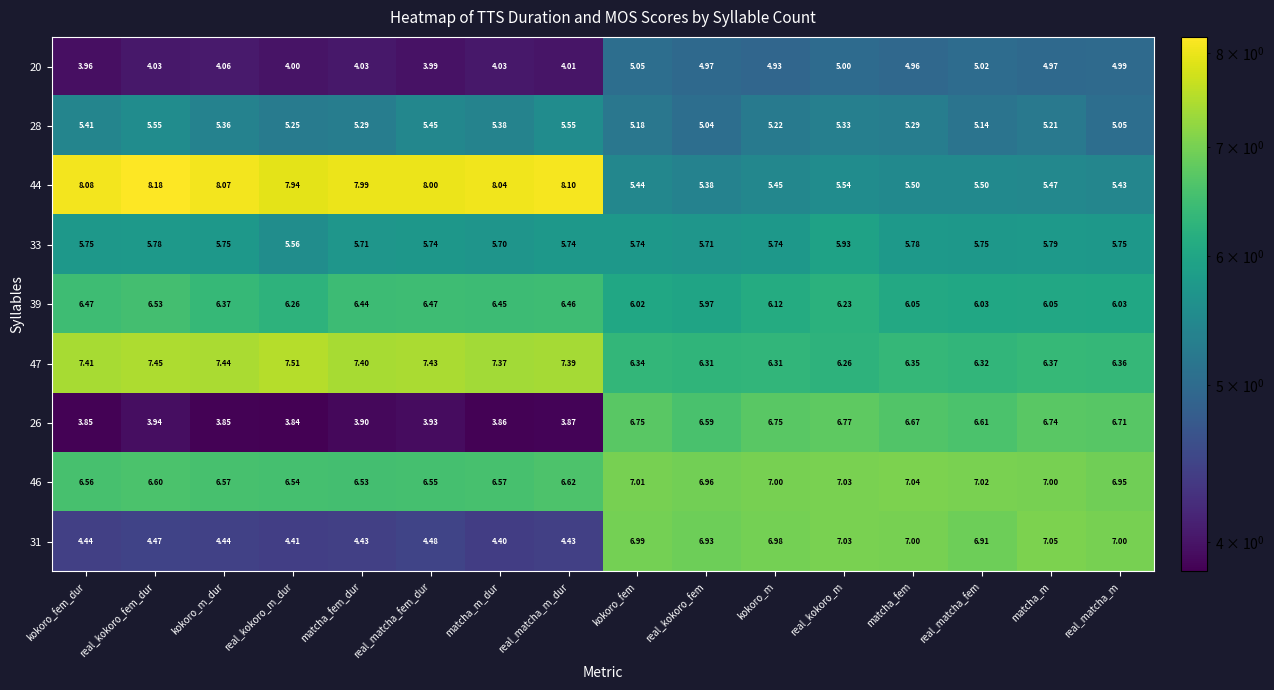

Is the value of 44 at real_matcha_m_dur greater than the value of 47 at real_matcha_m?

Yes